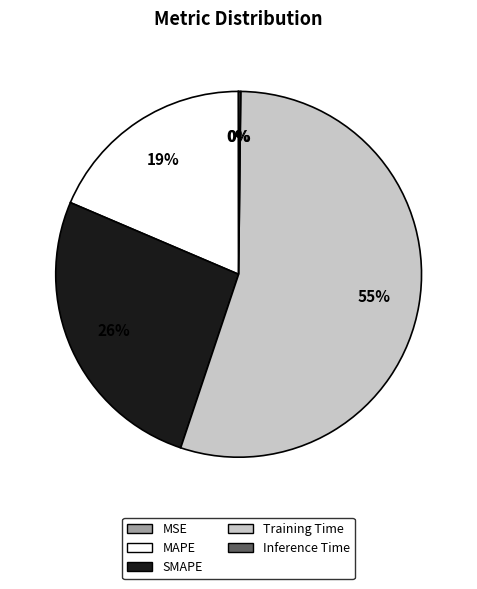

What percentage is the MAPE slice, to the nearest percent?

19%